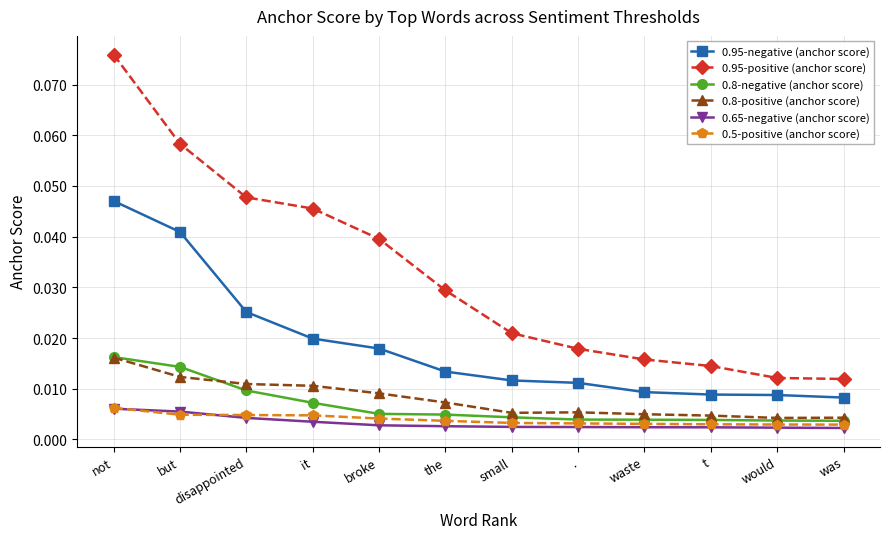

Which series changed the most between the and waste?

0.95-positive (anchor score)